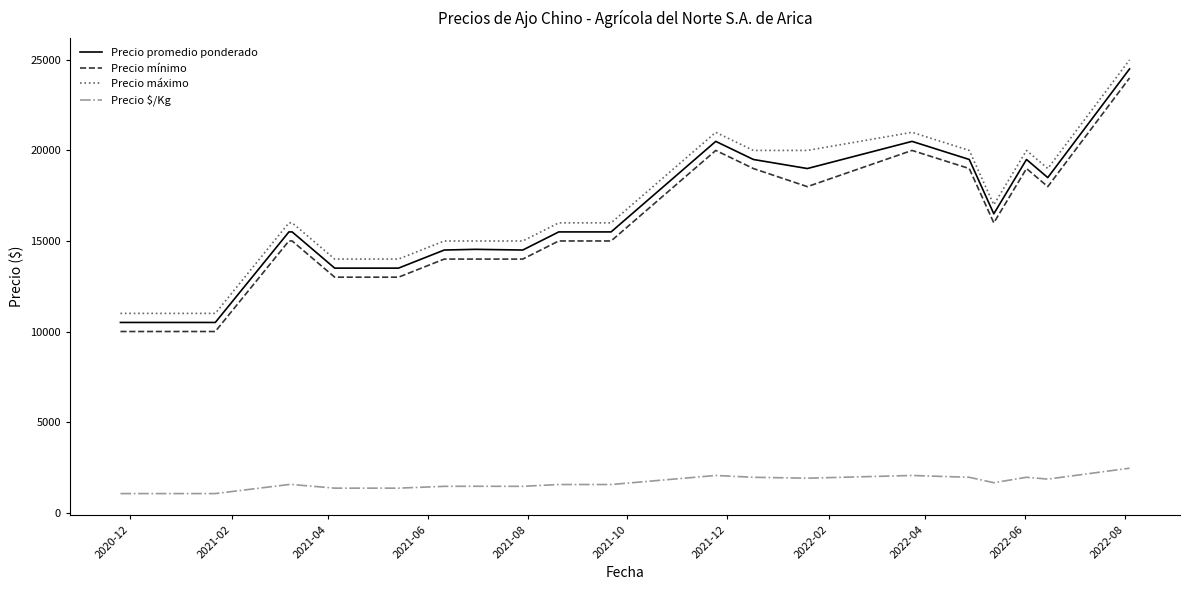

What is the smallest value displayed?

1050